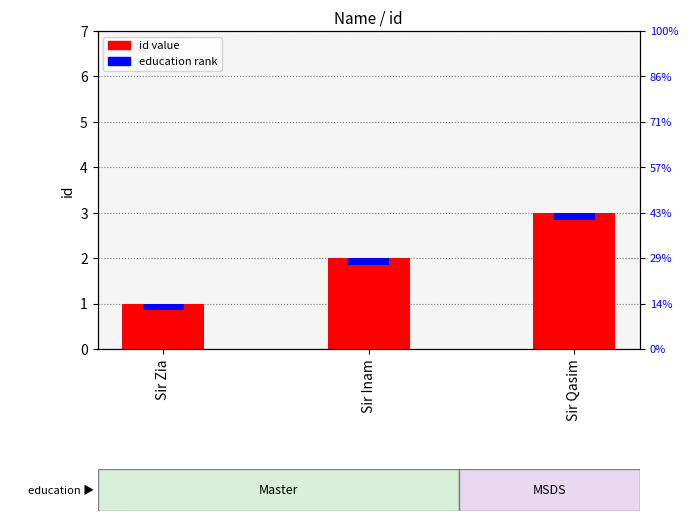

Does the chart contain stacked bars?

No